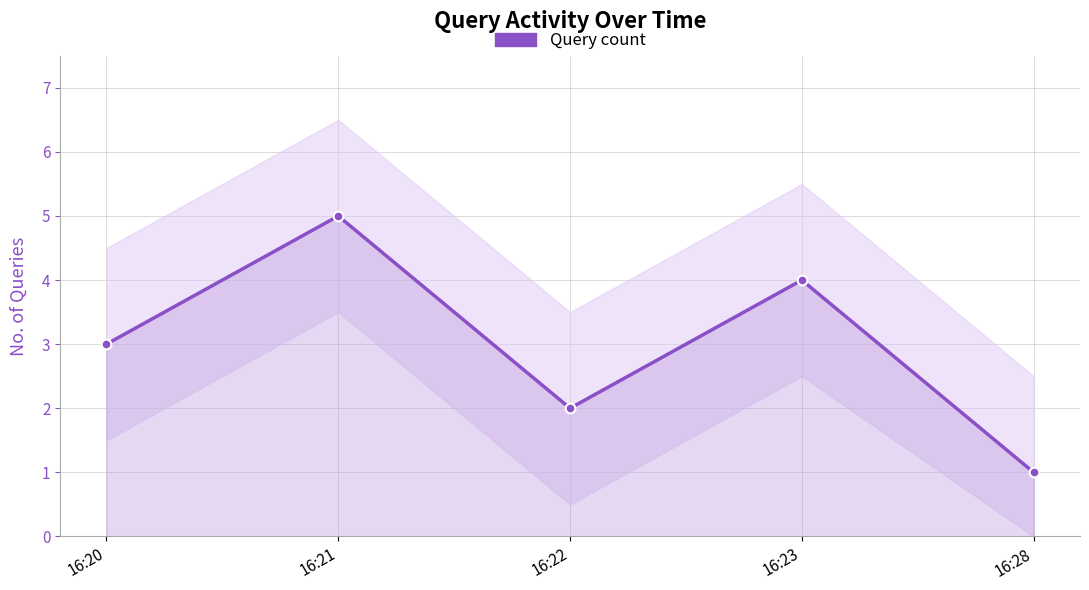

Where is the data nearest to the value 3?

16:20